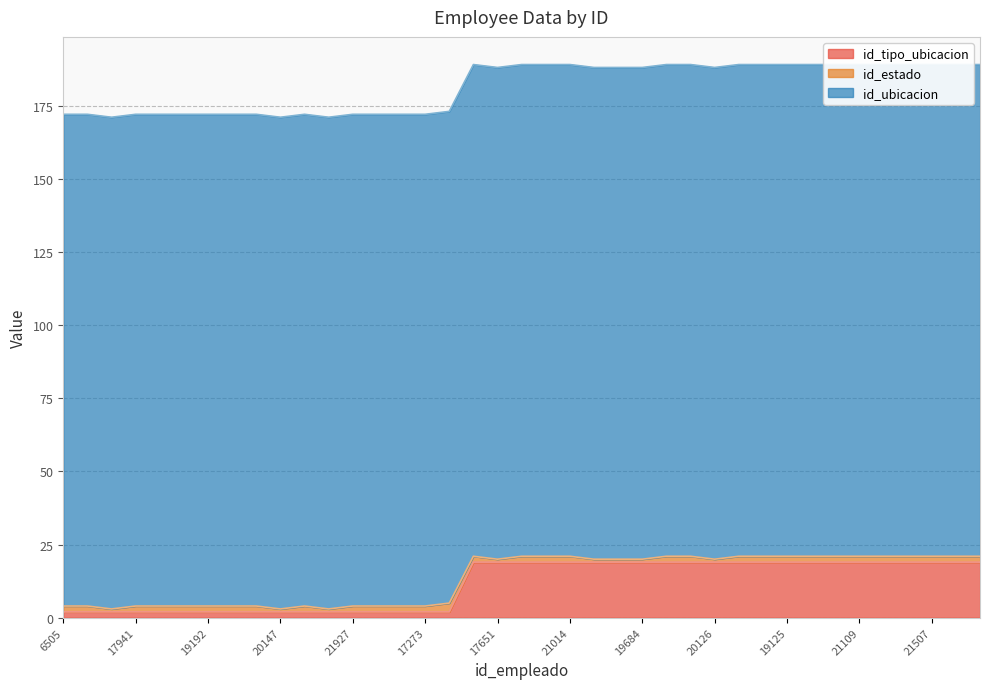

Is it true that id_tipo_ubicacion equals 19 at 21099?

True